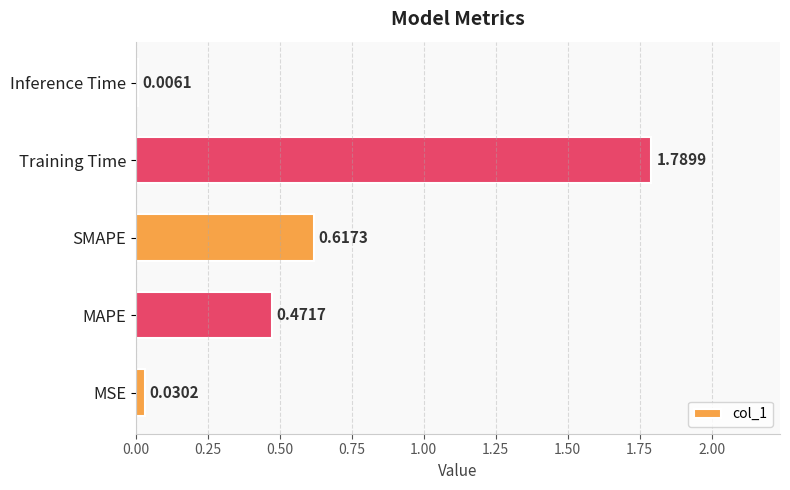

What is the sum of all values?

2.9